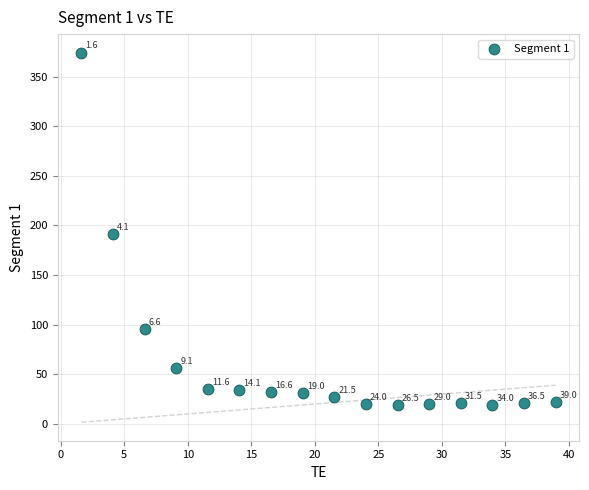

What Y value in the scatter plot is closest to 196?

191.1